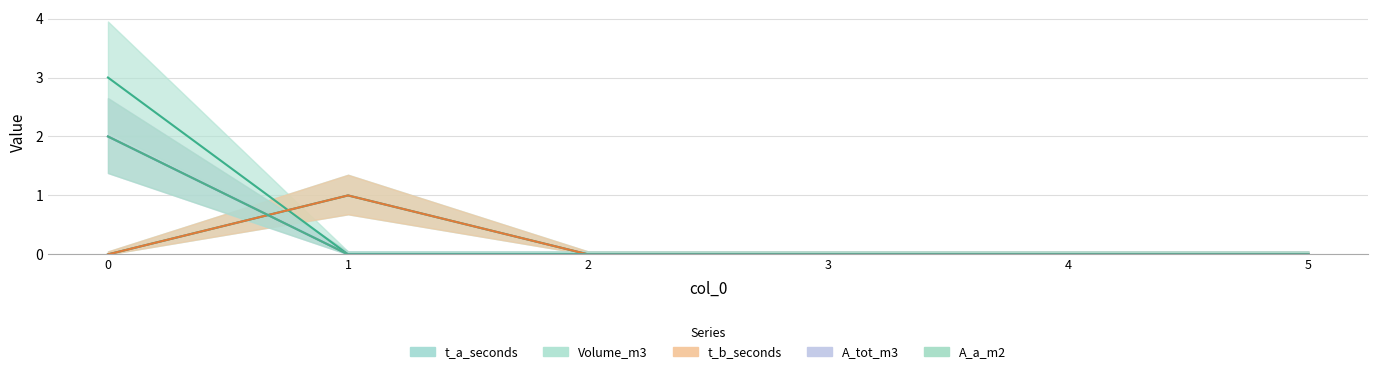

What is the sum of the t_b_seconds values at 1 and 3?

1